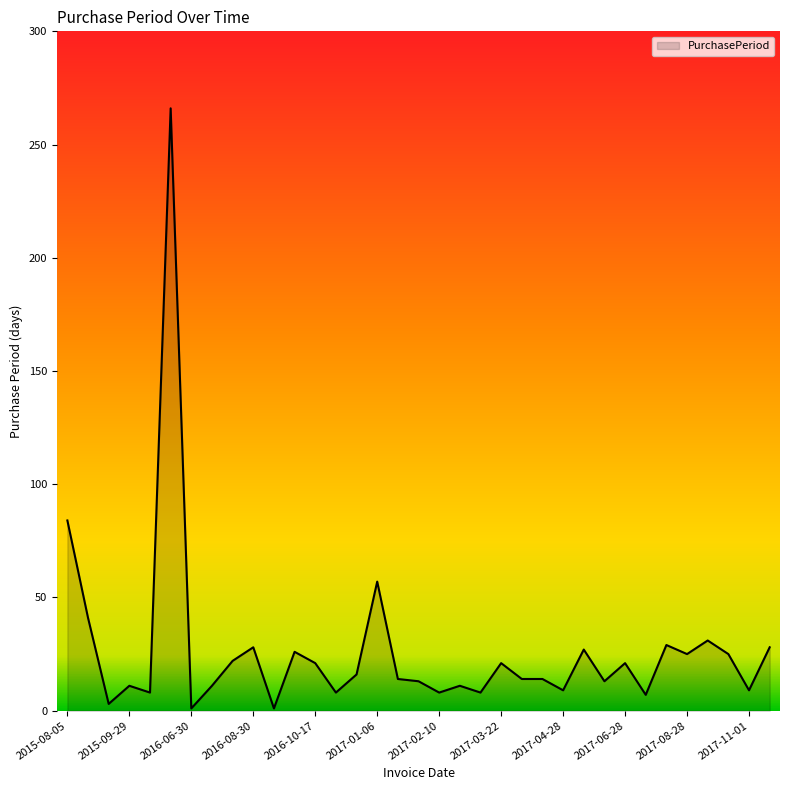

What is the greatest value displayed?

266